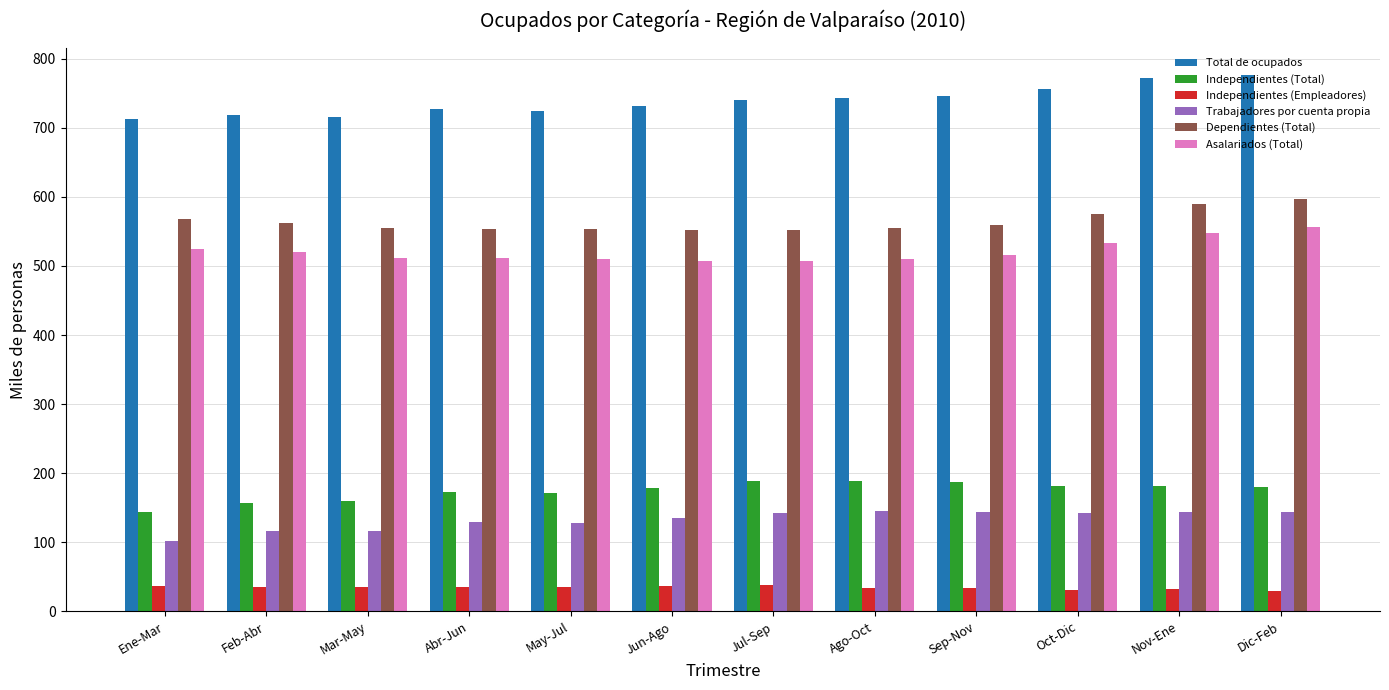

What is the maximum value shown in the chart?

776.0